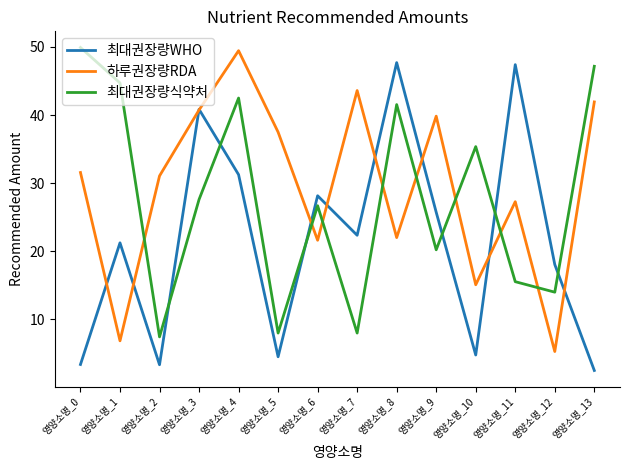

What are all the series names shown in the legend?

최대권장량WHO, 하루권장량RDA, 최대권장량식약처